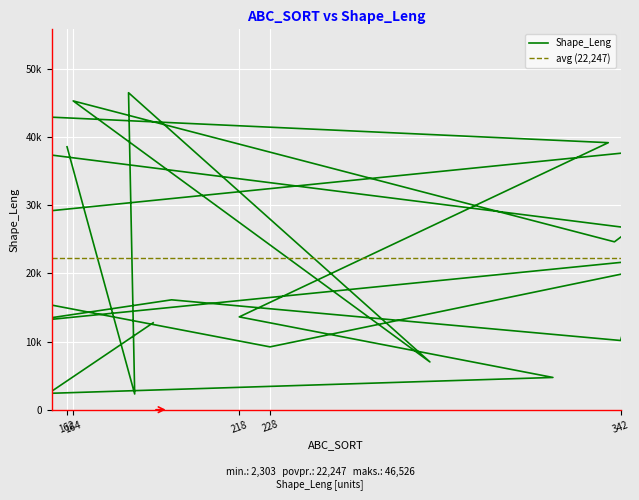

Where does the data first go above 23243?

162